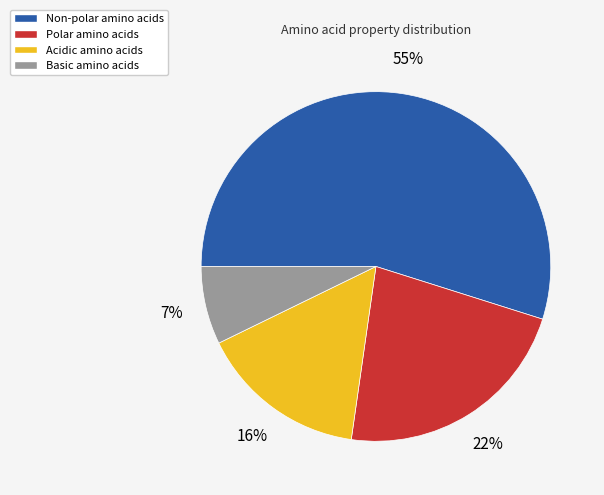

How many slices are in this pie chart?

4